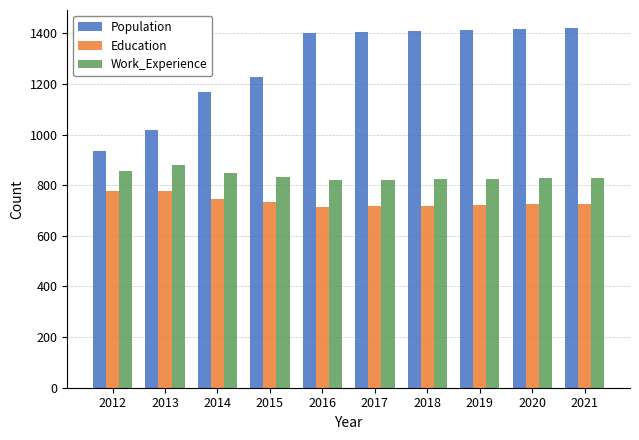

Is it true that Population equals 1018 at 2013?

True